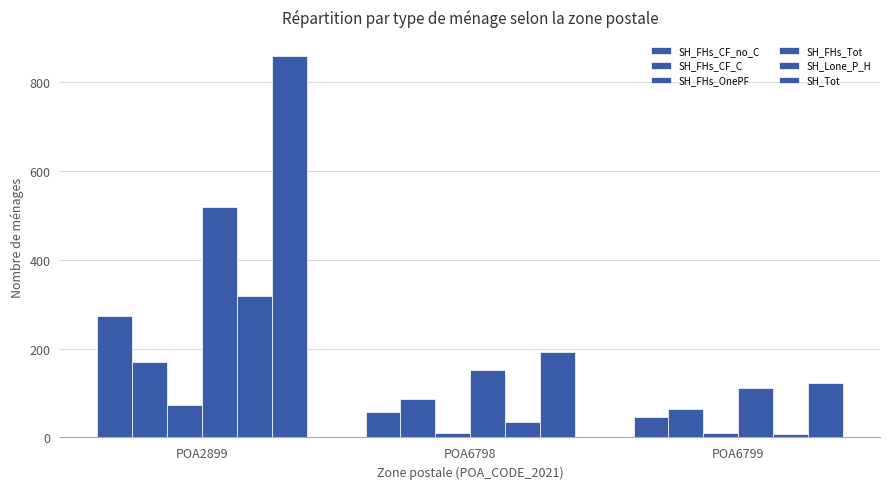

What is the sum of all SH_FHs_CF_no_C values?

377